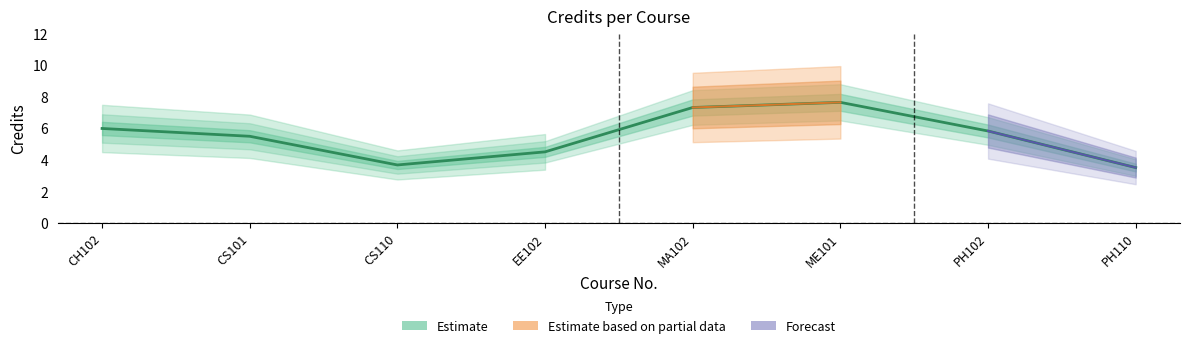

Rank the categories by value from highest to lowest.

ME101, MA102, CH102, PH102, CS101, EE102, CS110, PH110